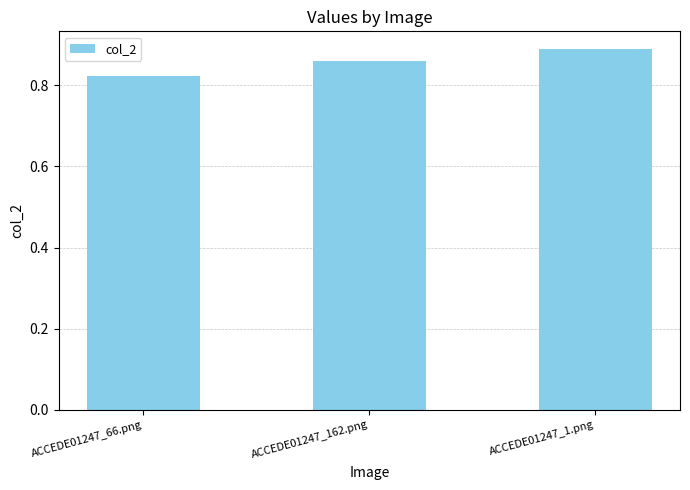

What is the label of the 1st bar from the right?

ACCEDE01247_1.png